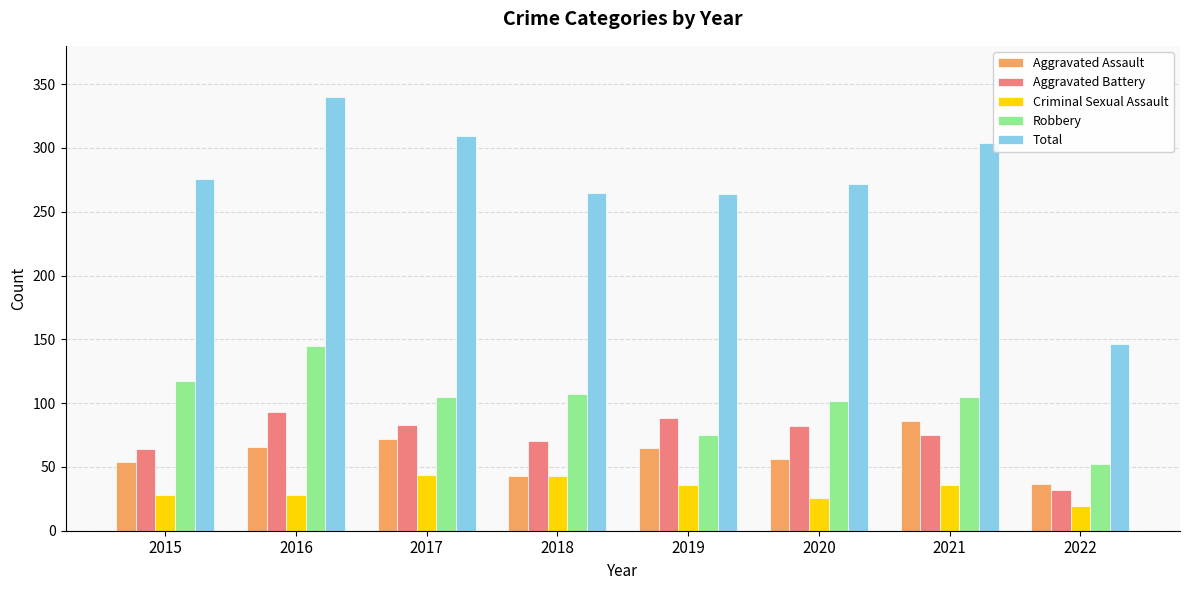

How many data points in Aggravated Battery are less than 82?

4